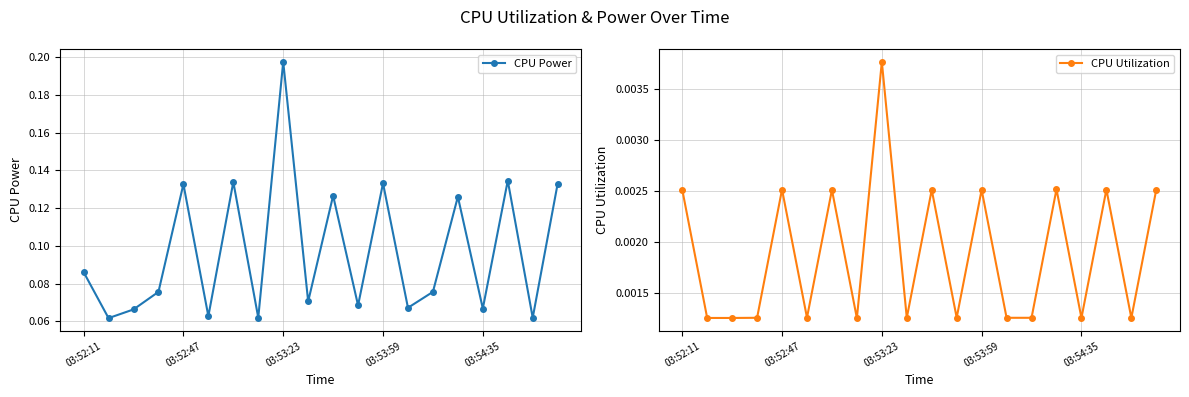

True or false: CPU Utilization has more than 0 interior local peaks.

True